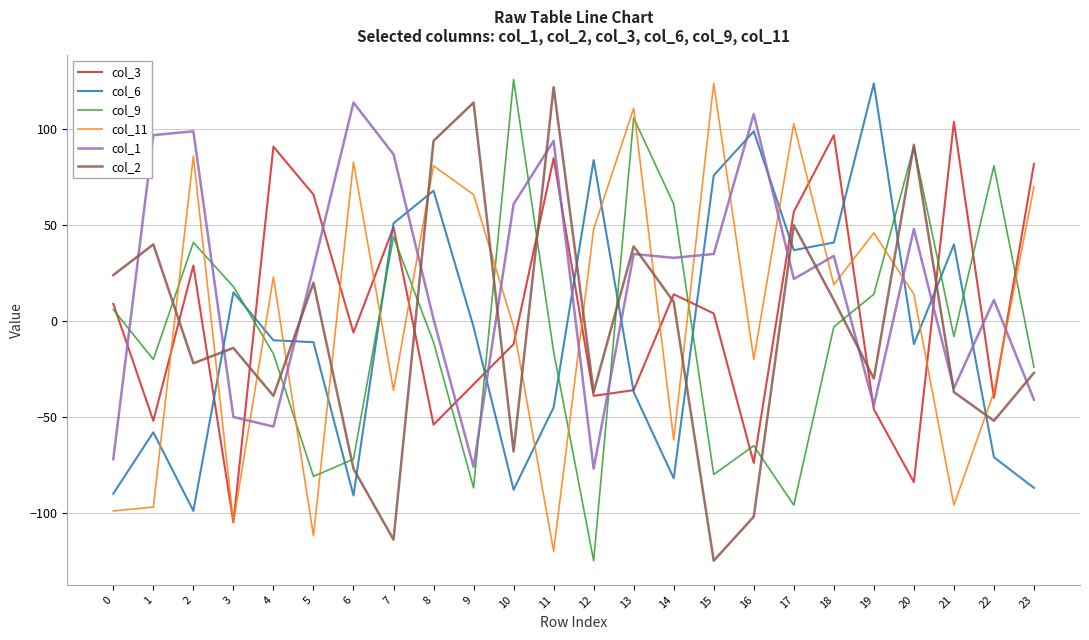

True or false: col_1 has a value of 28 at 5.

True